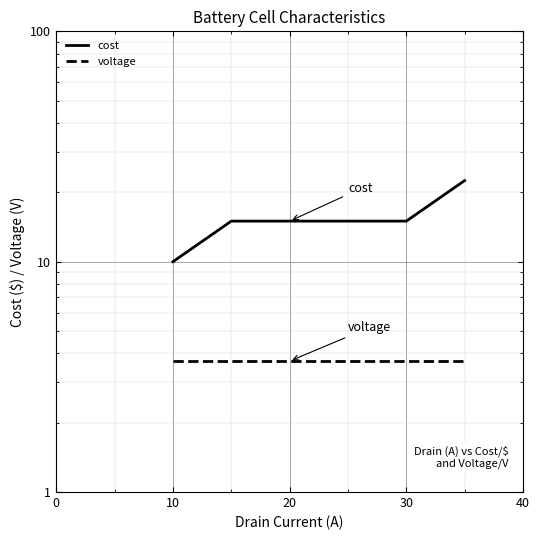

Reading right to left, what are all the values shown in this chart?

cost: 22.5	15.0	15.0	15.0	10.0
voltage: 3.7	3.7	3.7	3.7	3.7